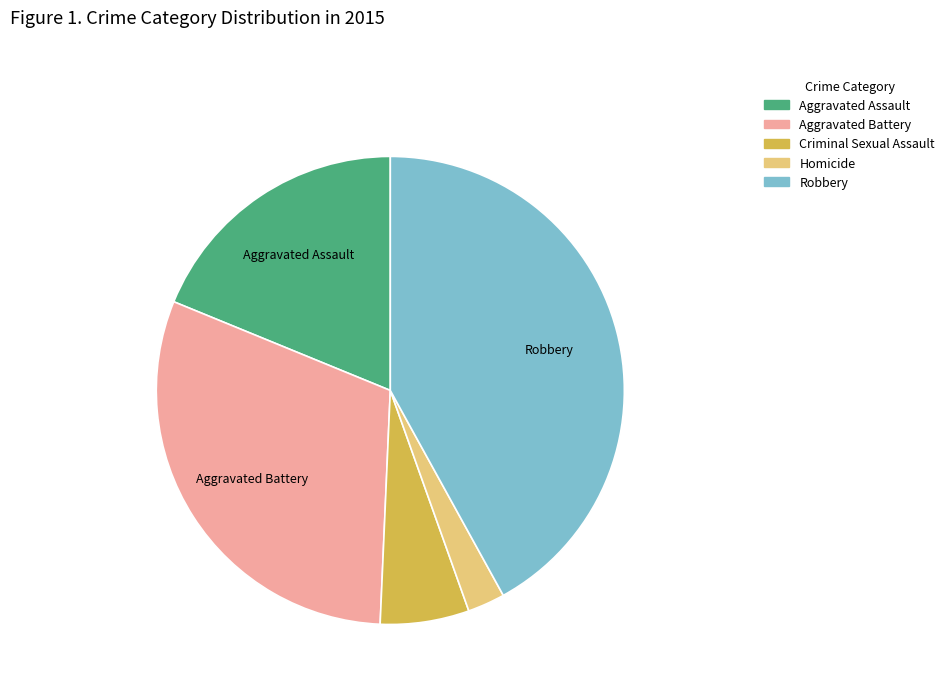

Count the number of slices in the pie.

5